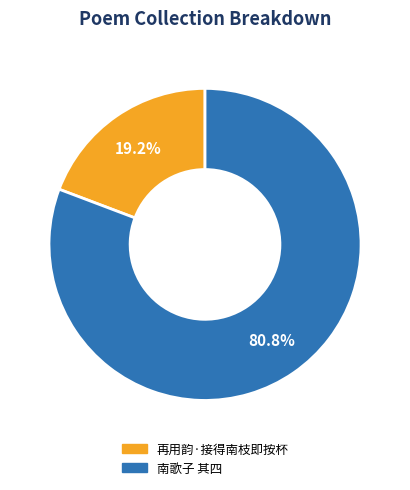

Does any single category account for the majority?

Yes